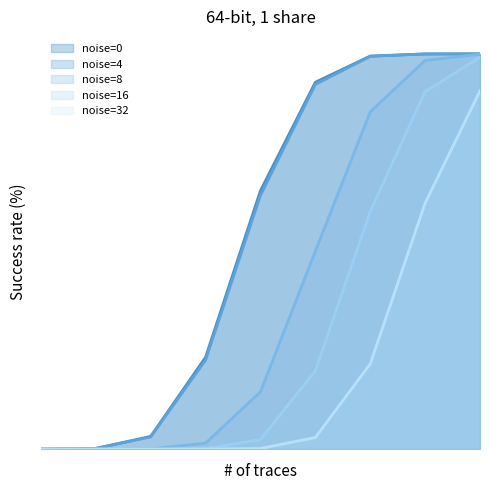

What is the difference between the noise=8 values at 16384 and 65536?

14.6